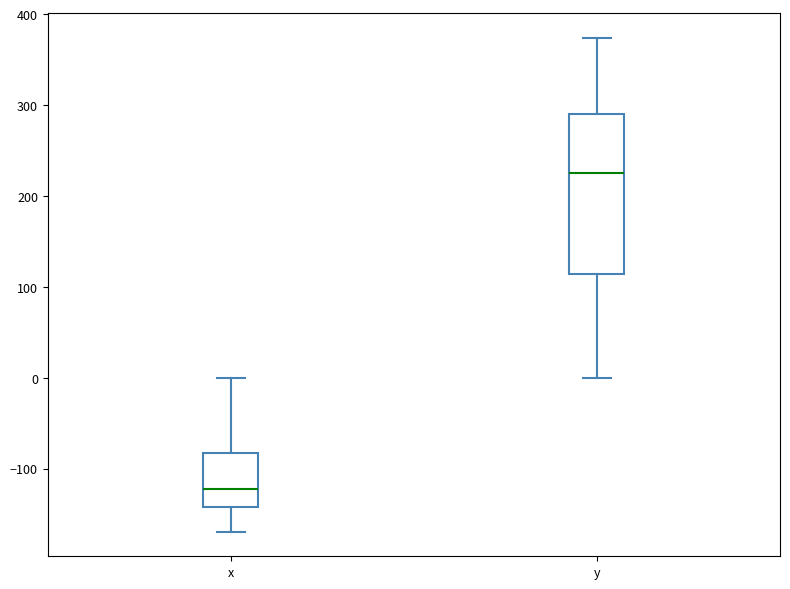

Where does the lower whisker of the box for y end on the y-axis? The values are not printed on the chart, so give them approximately, as read against the axis.

0